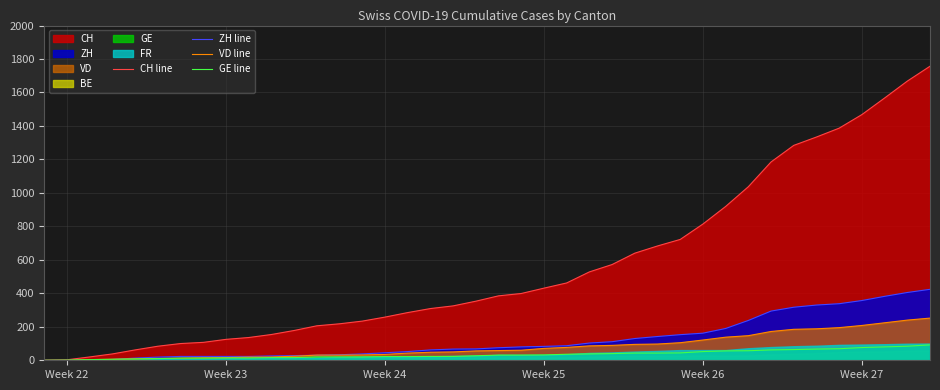

What is the maximum value for ZH line?

424